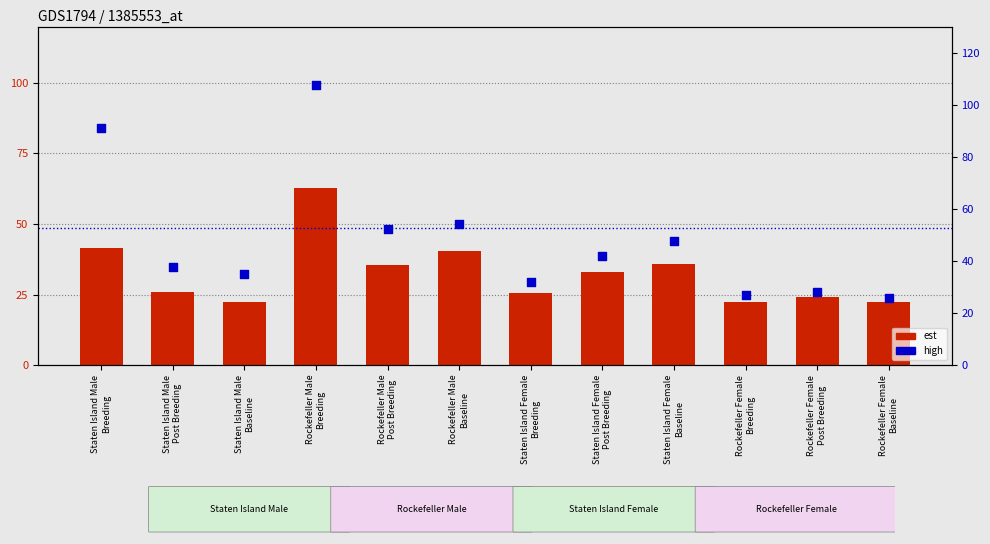

Which series contains the lowest Y value?

est